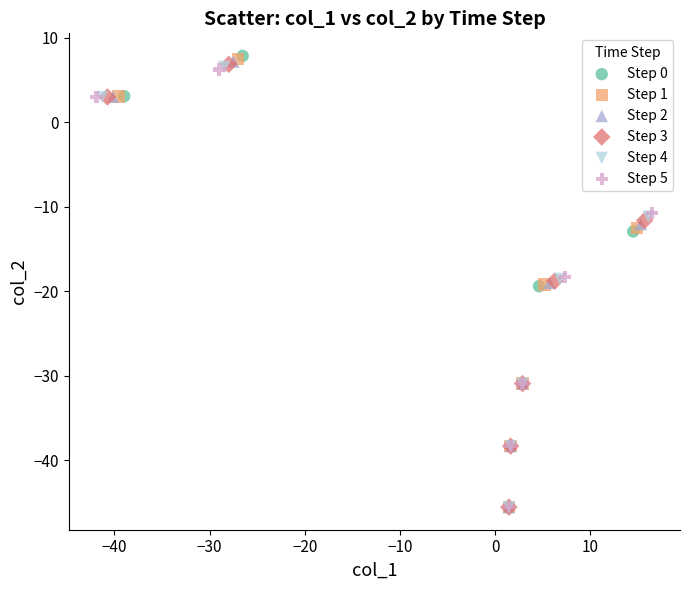

Which series has the widest spread of Y values?

Step 0